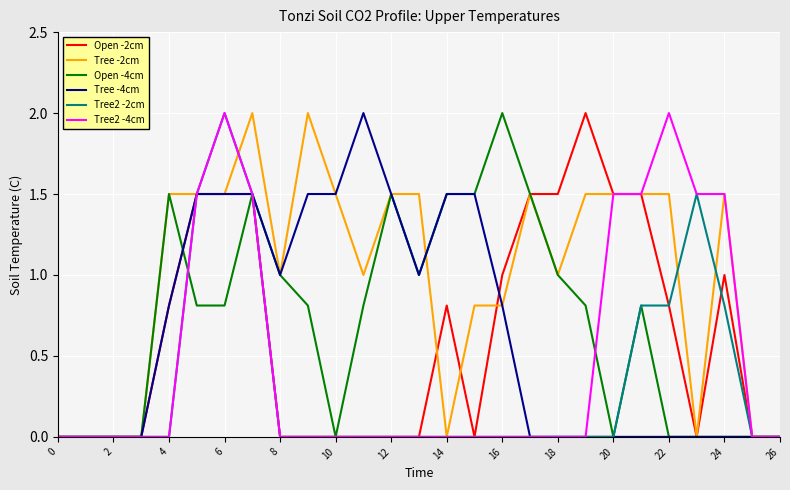

What is the maximum value for Tree -4cm?

2.0